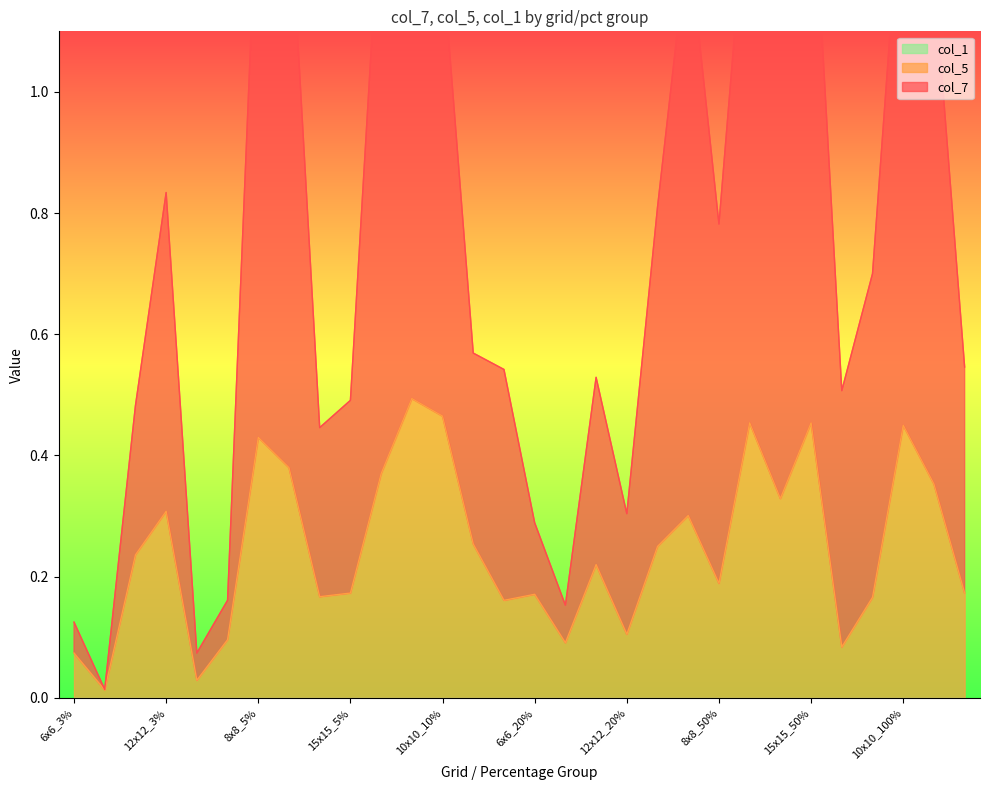

Rank the series by their average value, from highest to lowest.

col_7, col_5